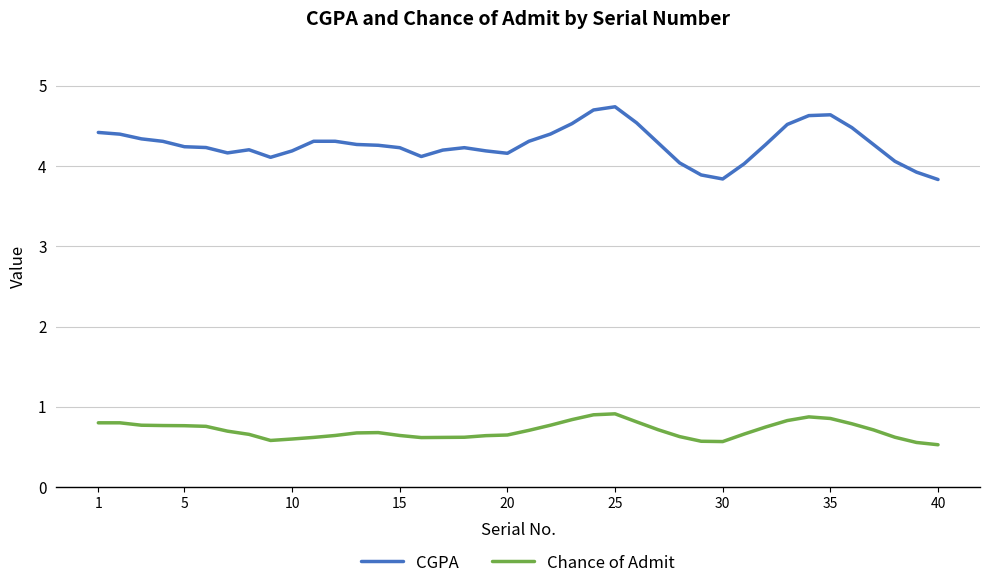

What is the difference between the second highest and second lowest values in the Chance of Admit series?

0.3